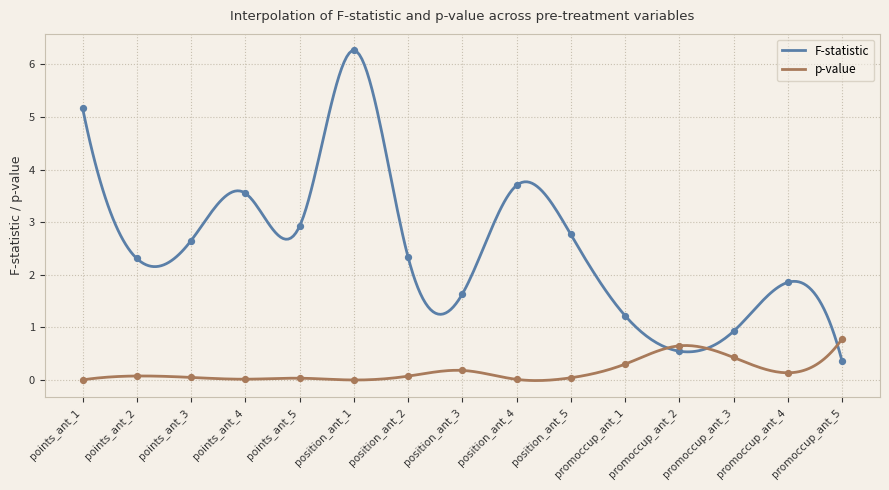

At which category is the sum across all series the highest?

position_ant_1